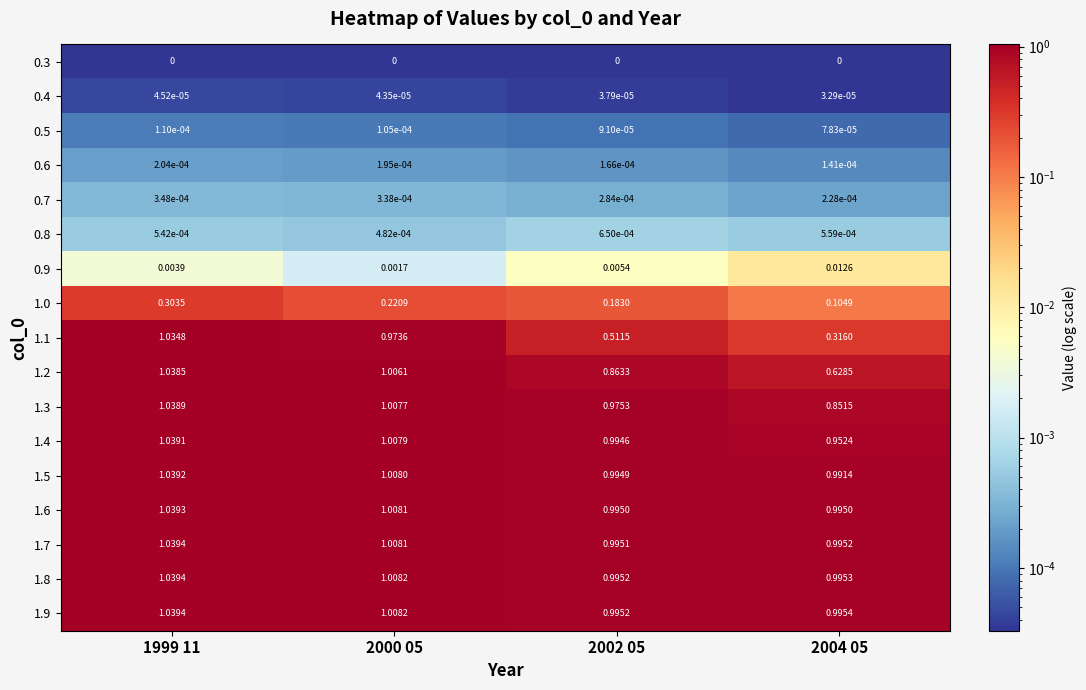

Is the value of 1.2 at 2002 05 greater than the value of 1.4 at 2002 05?

No